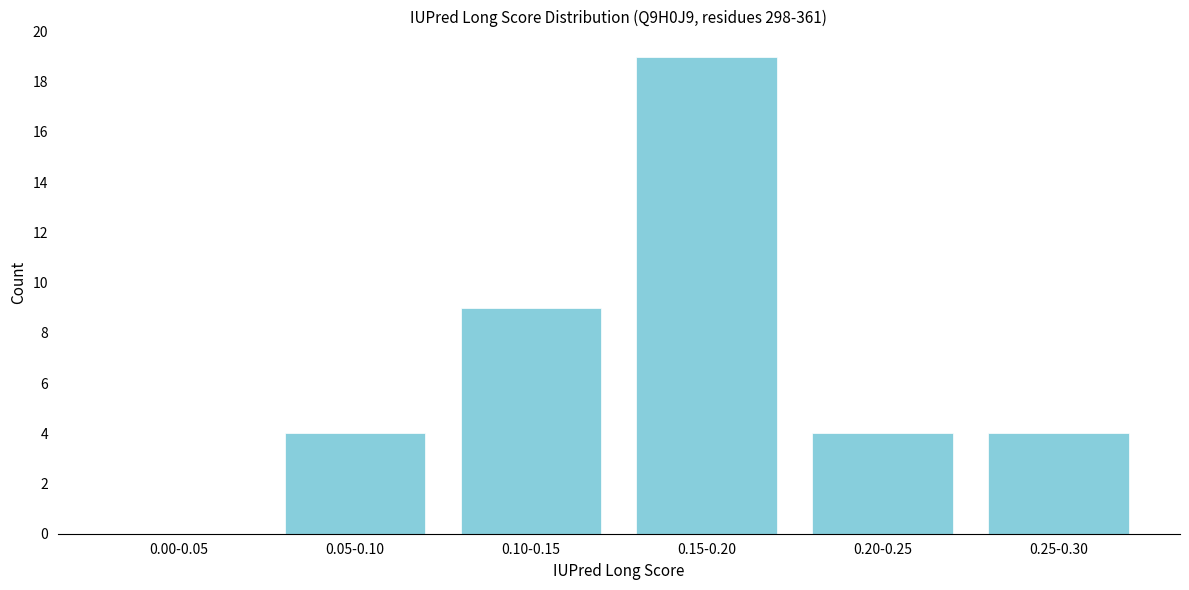

Reading left to right, transcribe all the data shown in this chart.

0.00-0.05=0	0.05-0.10=4	0.10-0.15=9	0.15-0.20=19	0.20-0.25=4	0.25-0.30=4